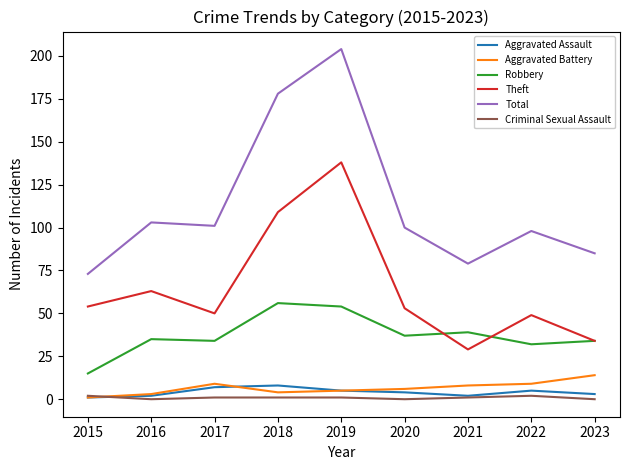

Where does the Aggravated Battery series first go above 6?

2017